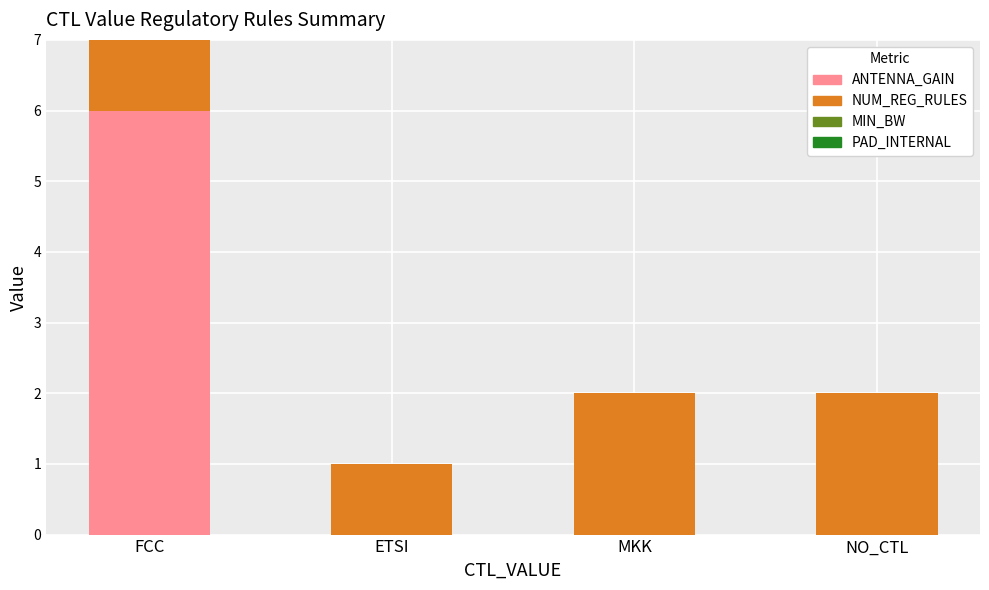

Reading left to right, what are the values for ANTENNA_GAIN?

FCC=6	ETSI=0	MKK=0	NO_CTL=0